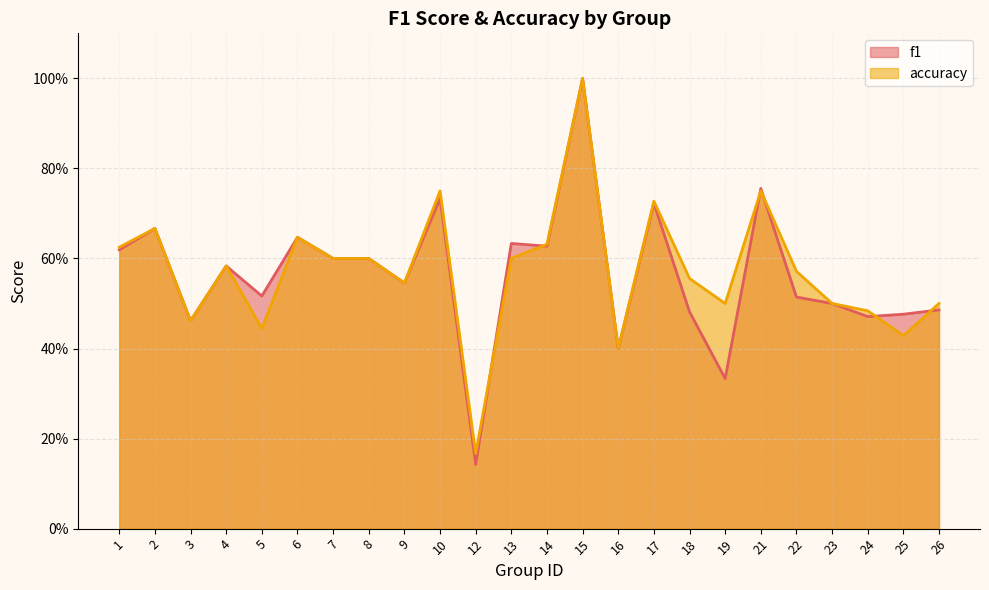

Between 2 and 6, which series saw the biggest shift?

f1